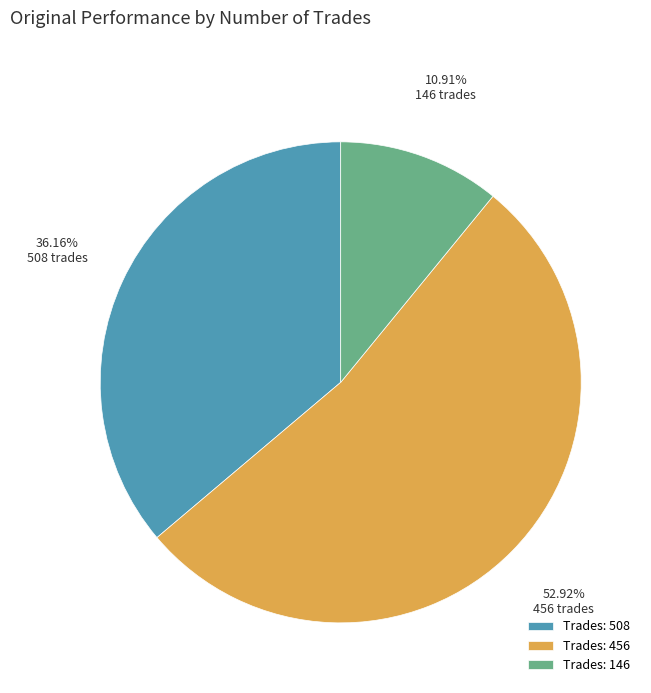

Combined, do Trades: 456 and Trades: 508 account for over 50%?

Yes